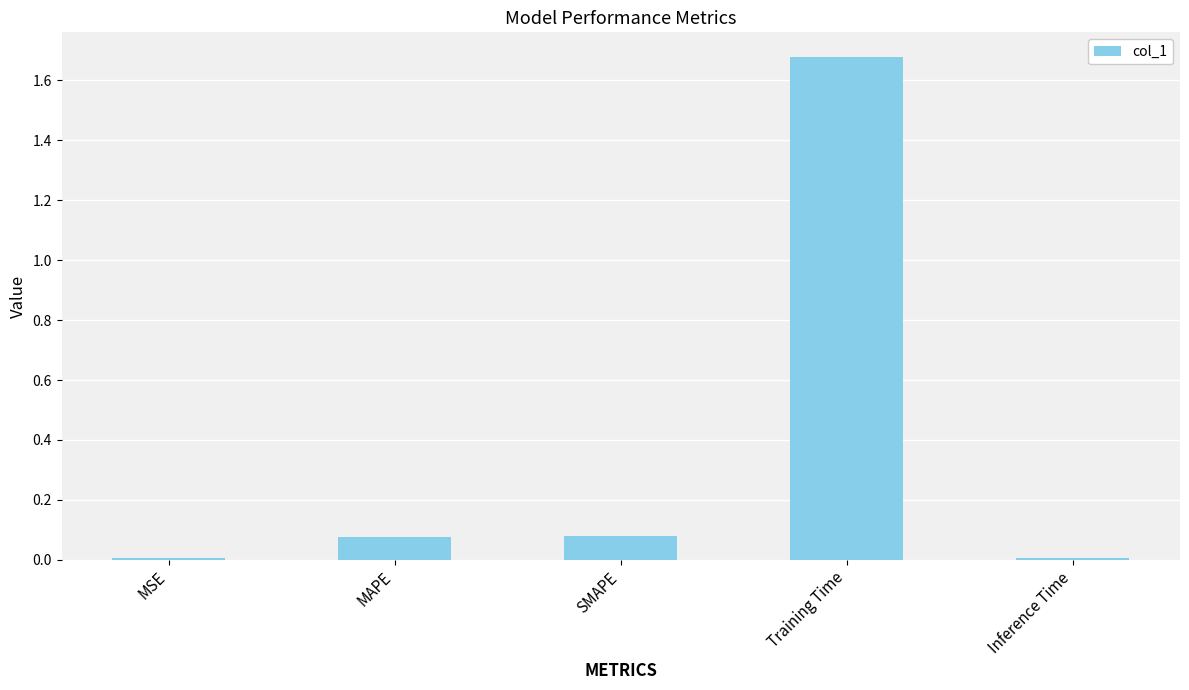

At which category does the chart reach its peak across all series?

Training Time